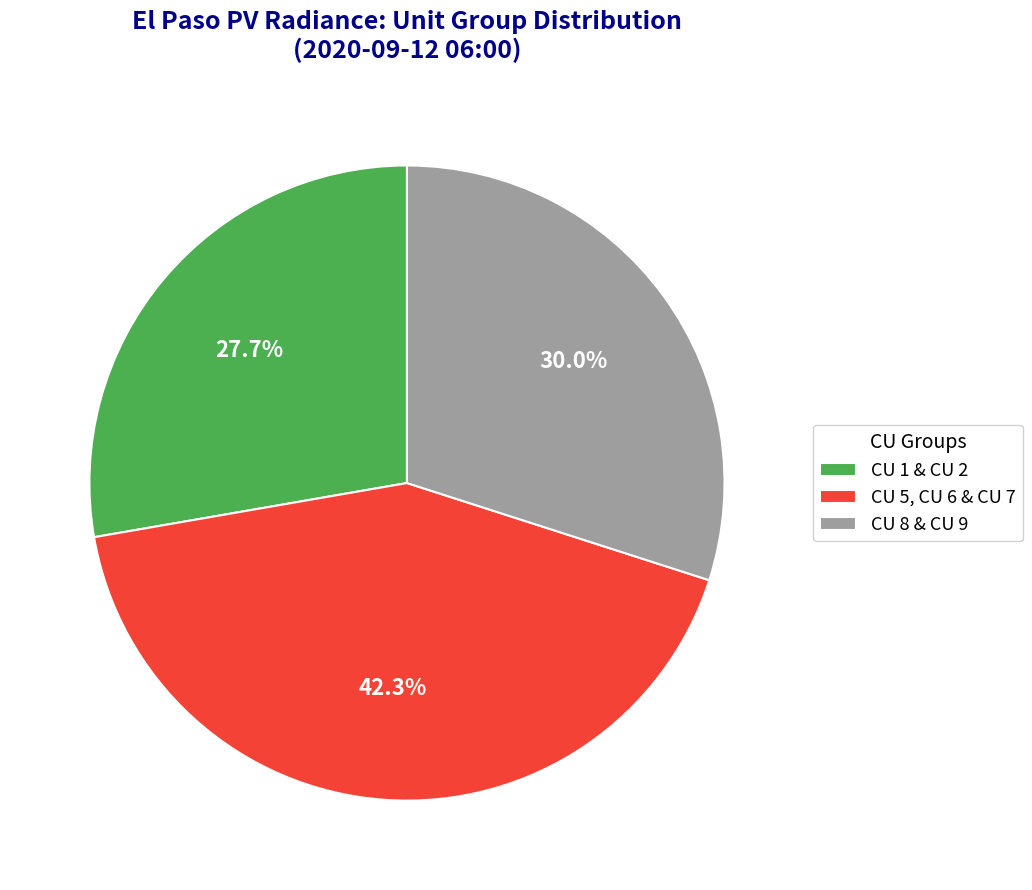

What percentage is NOT represented by CU 5, CU 6 & CU 7?

57.7%